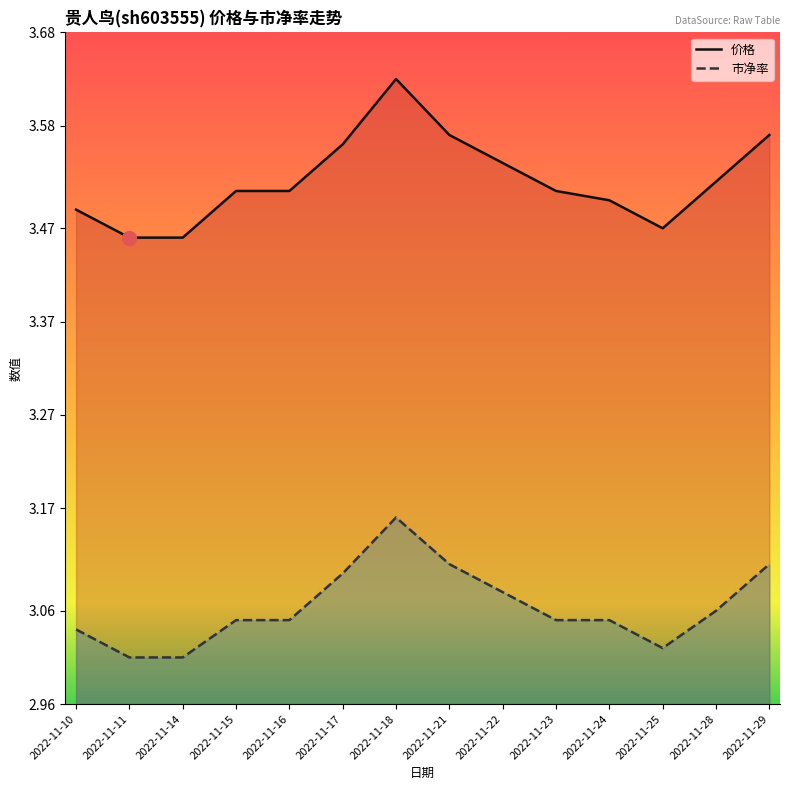

Reading left to right, list all the values displayed in this chart.

价格: 3.5	3.5	3.5	3.5	3.5	3.6	3.6	3.6	3.5	3.5	3.5	3.5	3.5	3.6
市净率: 3.0	3.0	3.0	3.0	3.0	3.1	3.2	3.1	3.1	3.0	3.0	3.0	3.1	3.1